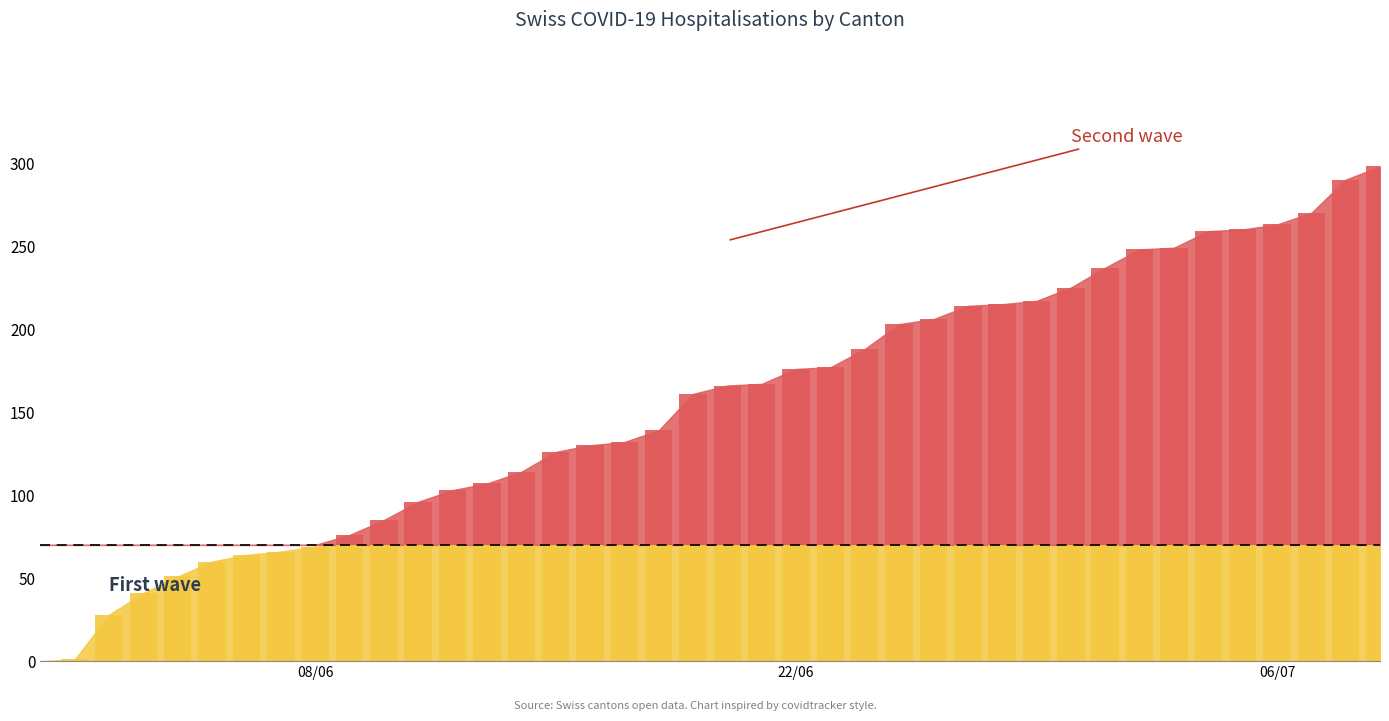

Between 1 and 6, which is larger?

6